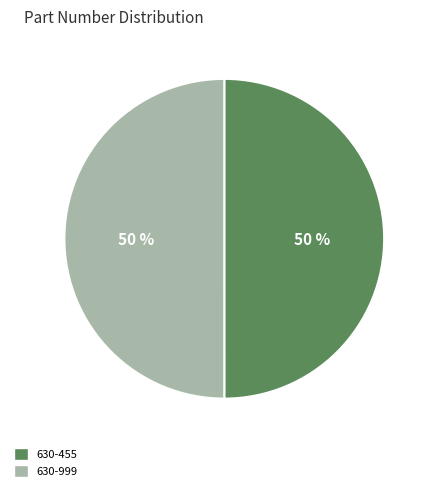

Do 630-455 and 630-999 together represent more than half of the pie?

Yes